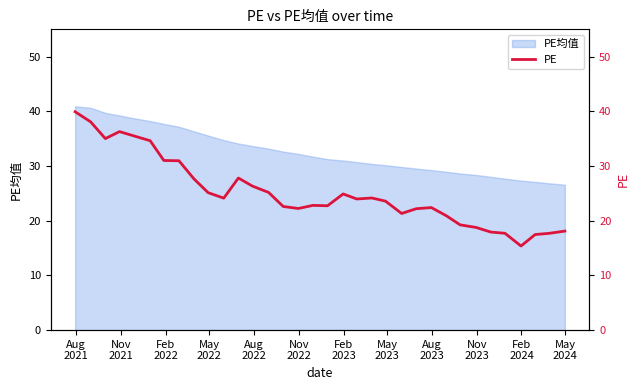

What is the average value?

25.1